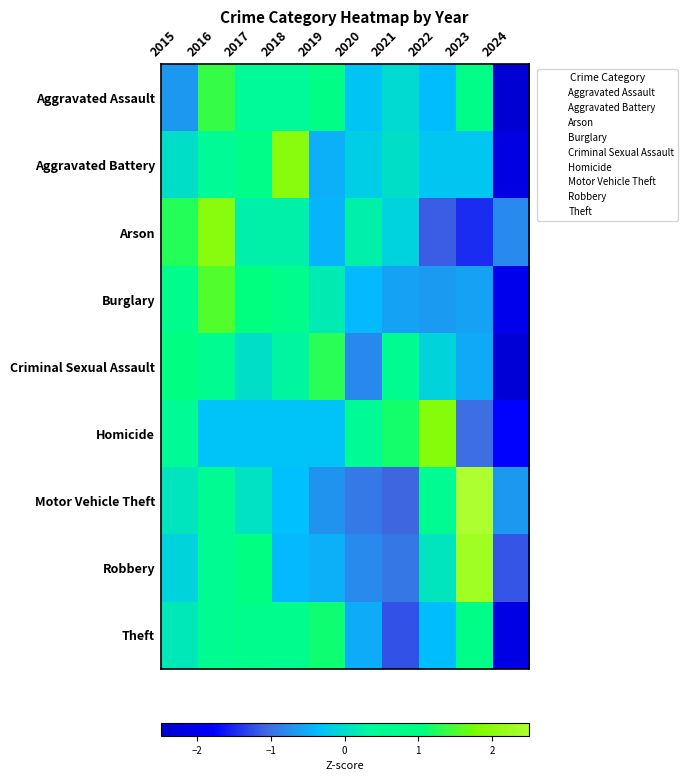

Reading left to right, transcribe all the data shown in this chart.

Aggravated Assault: 2015=-0.7	2016=1.4	2017=0.4	2018=0.4	2019=0.9	2020=-0.3	2021=-0.0	2022=-0.4	2023=0.8	2024=-2.4
Aggravated Battery: 2015=0.0	2016=0.5	2017=0.9	2018=2.0	2019=-0.5	2020=-0.2	2021=0.0	2022=-0.3	2023=-0.3	2024=-2.2
Arson: 2015=1.3	2016=2.0	2017=0.2	2018=0.2	2019=-0.4	2020=0.2	2021=-0.1	2022=-1.1	2023=-1.5	2024=-0.8
Burglary: 2015=0.7	2016=1.5	2017=1.1	2018=0.8	2019=0.2	2020=-0.4	2021=-0.6	2022=-0.7	2023=-0.6	2024=-2.0
Criminal Sexual Assault: 2015=1.0	2016=0.6	2017=0.0	2018=0.3	2019=1.3	2020=-0.8	2021=0.6	2022=-0.1	2023=-0.5	2024=-2.4
Homicide: 2015=0.4	2016=-0.3	2017=-0.3	2018=-0.3	2019=-0.3	2020=0.4	2021=1.2	2022=1.9	2023=-1.0	2024=-1.8
Motor Vehicle Theft: 2015=0.1	2016=0.5	2017=0.1	2018=-0.3	2019=-0.7	2020=-0.9	2021=-1.1	2022=0.5	2023=2.5	2024=-0.7
Robbery: 2015=-0.1	2016=0.6	2017=1.0	2018=-0.4	2019=-0.5	2020=-0.8	2021=-0.9	2022=0.1	2023=2.3	2024=-1.2
Theft: 2015=0.2	2016=0.6	2017=0.8	2018=0.7	2019=1.1	2020=-0.5	2021=-1.2	2022=-0.4	2023=0.8	2024=-2.1